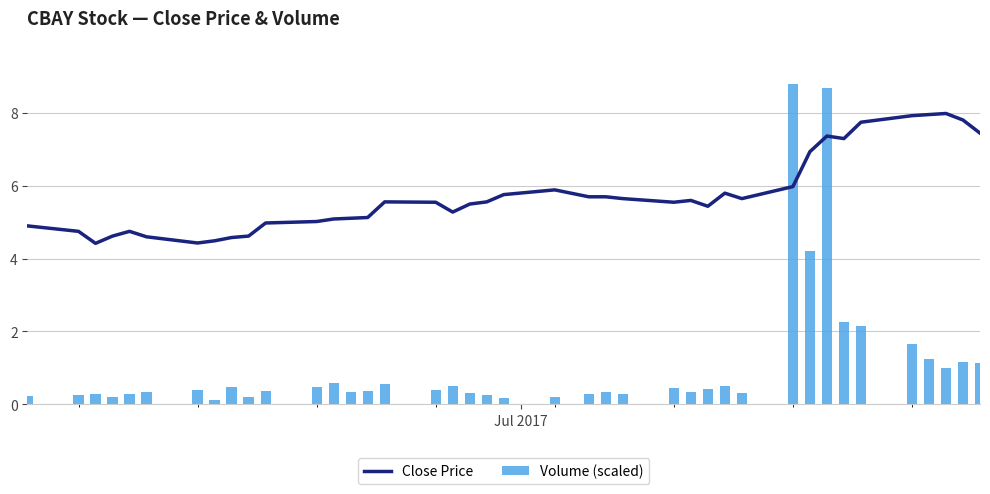

What is the difference between the maximum and second lowest values in the Volume (scaled) series?

8.6